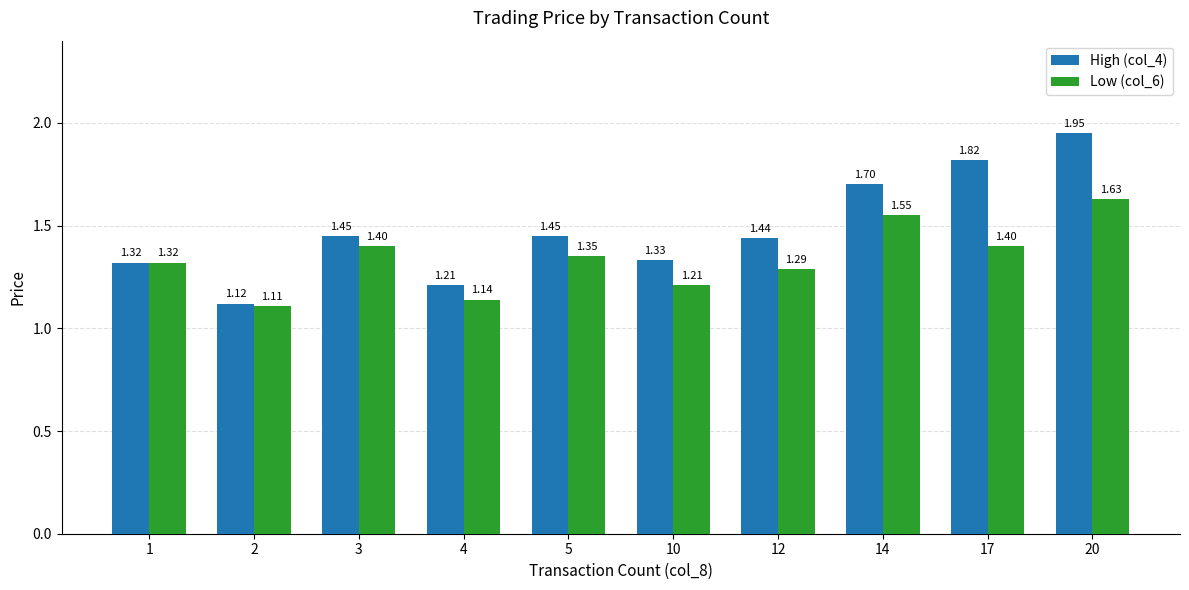

Are the bars horizontal?

No